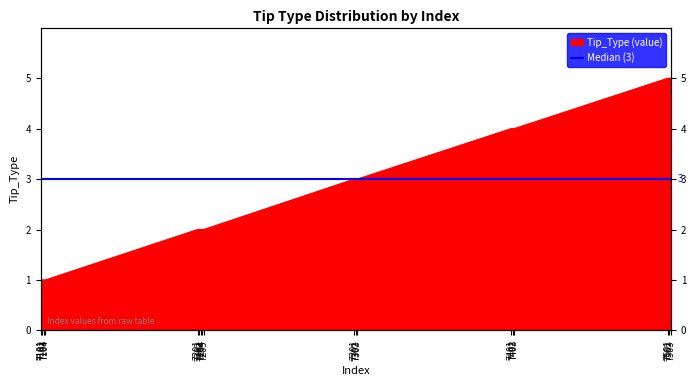

What is the sum of the values at 7402 and 7401?

8